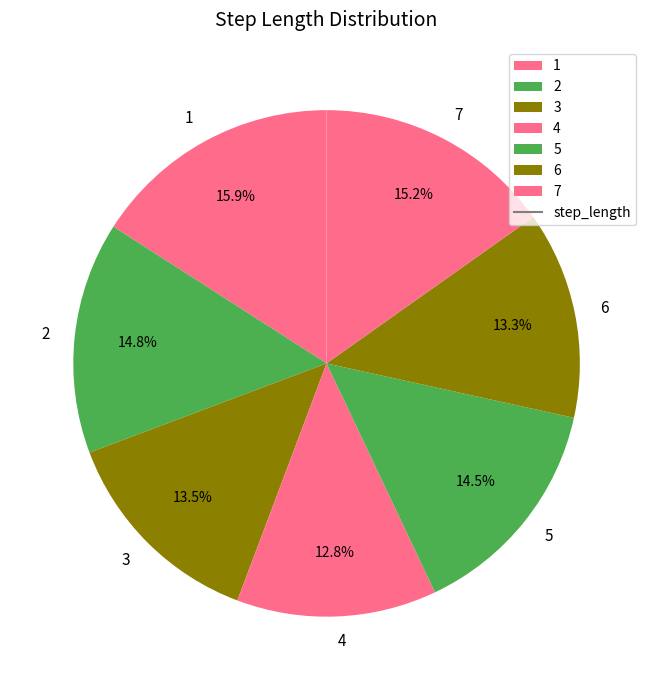

To the nearest percent, what is the difference between the largest and smallest slice percentages?

3%